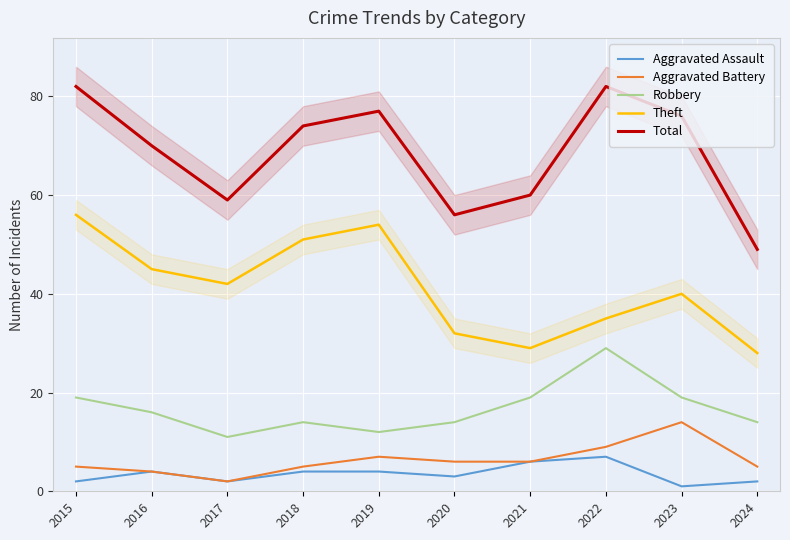

True or false: Theft and Robbery cross at least once.

False